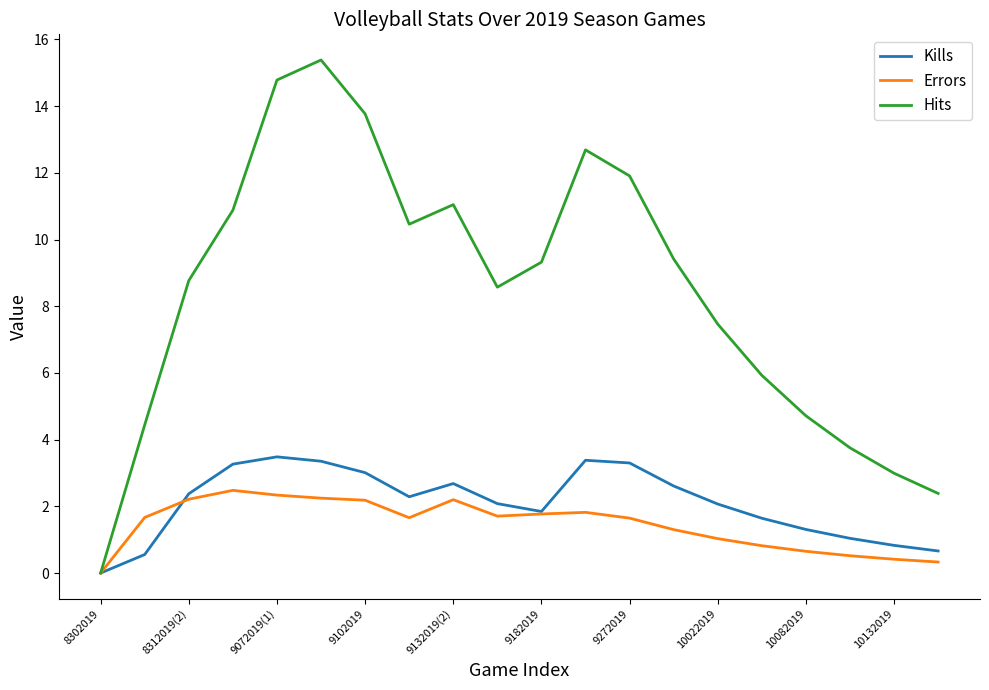

List the series in order of their peak value, highest first.

Hits, Kills, Errors